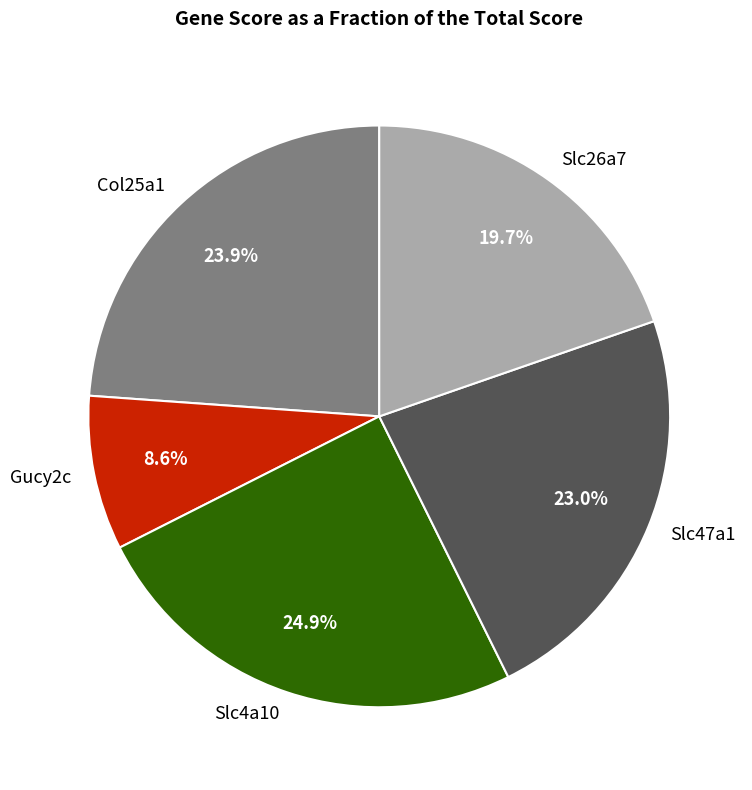

Which category has the smallest portion of the pie?

Gucy2c